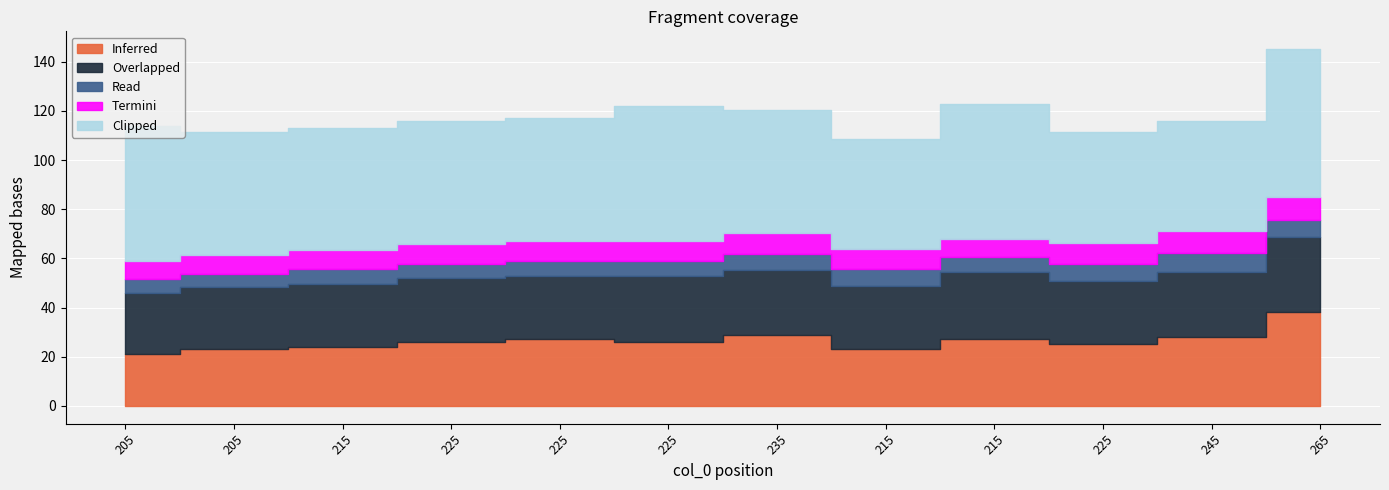

At which category does Overlapped reach its first local peak?

225